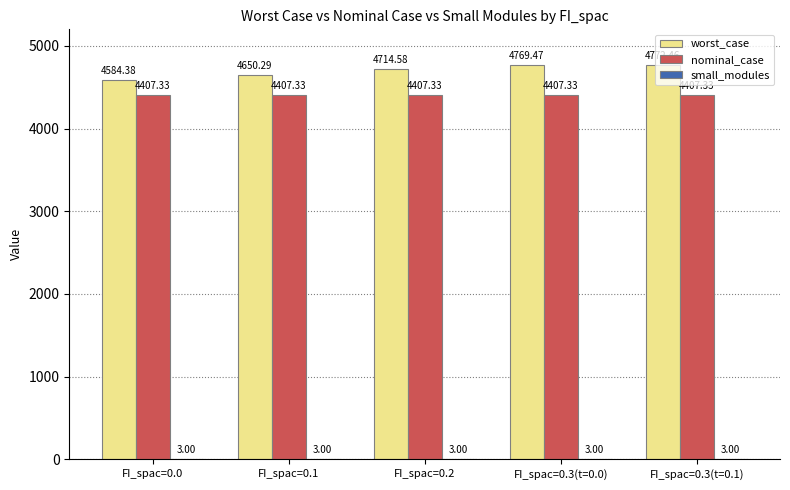

At which category does the chart reach its peak across all series?

FI_spac=0.3(t=0.1)